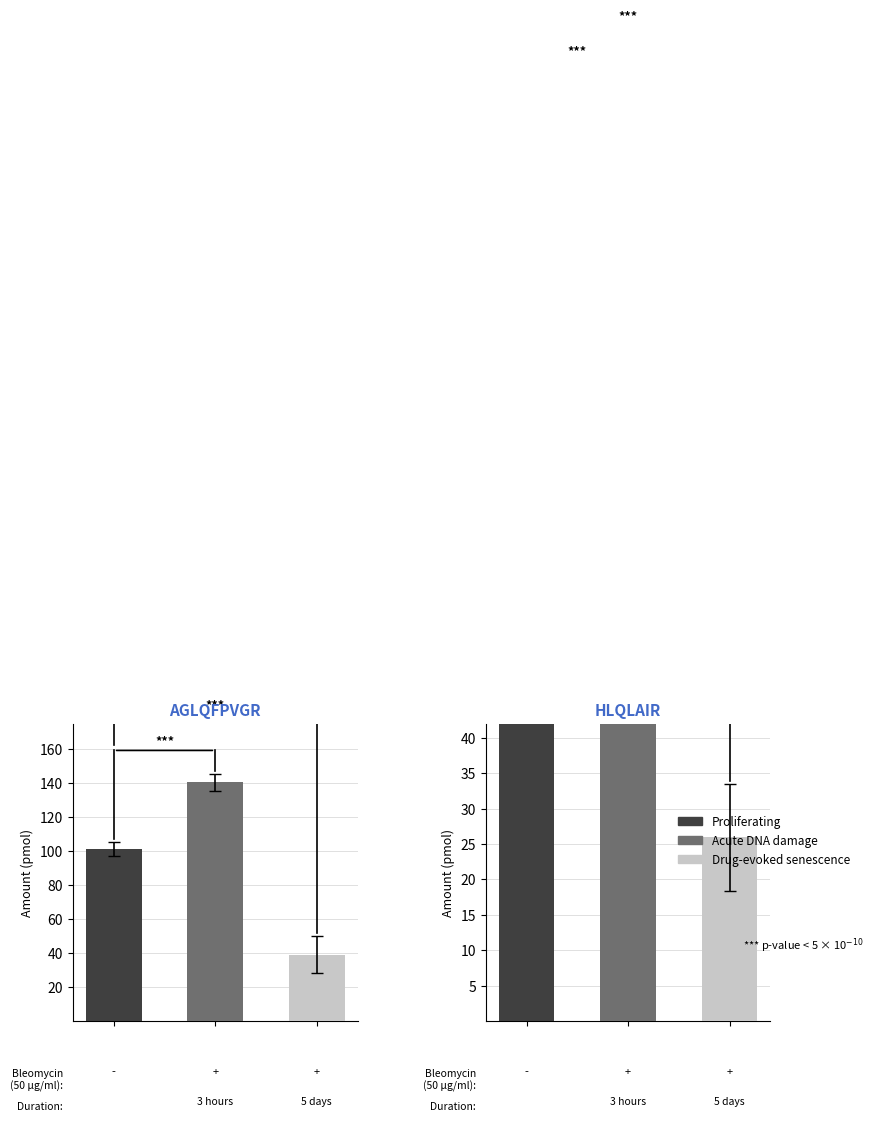

What are all the series names shown in the legend?

Proliferating, Acute DNA damage, Drug-evoked senescence